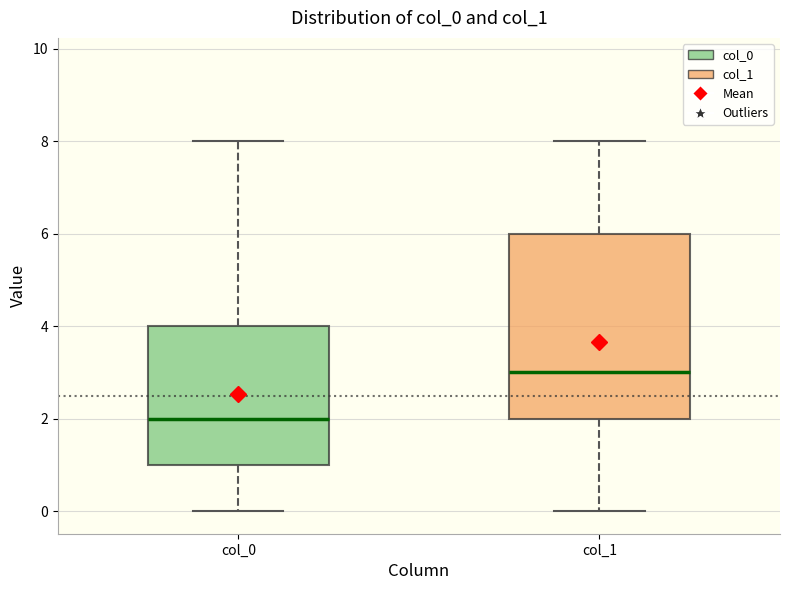

Which box is the tallest, from its lower edge to its upper edge?

col_1